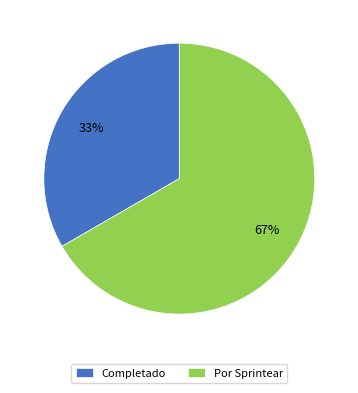

How many segments does this pie chart have?

2